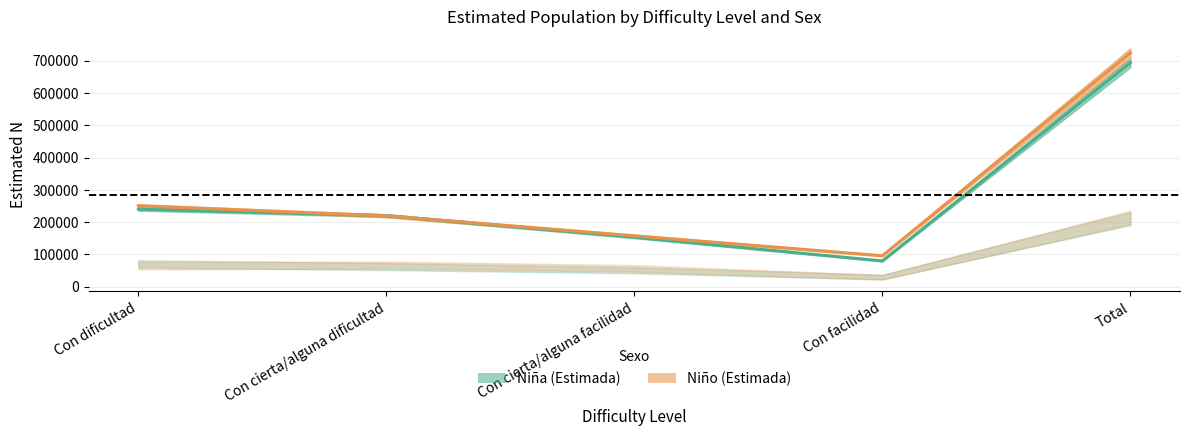

Which series ends up on top after the final intersection of Niño (Estimada) and Niña (Estimada)?

Niño (Estimada)